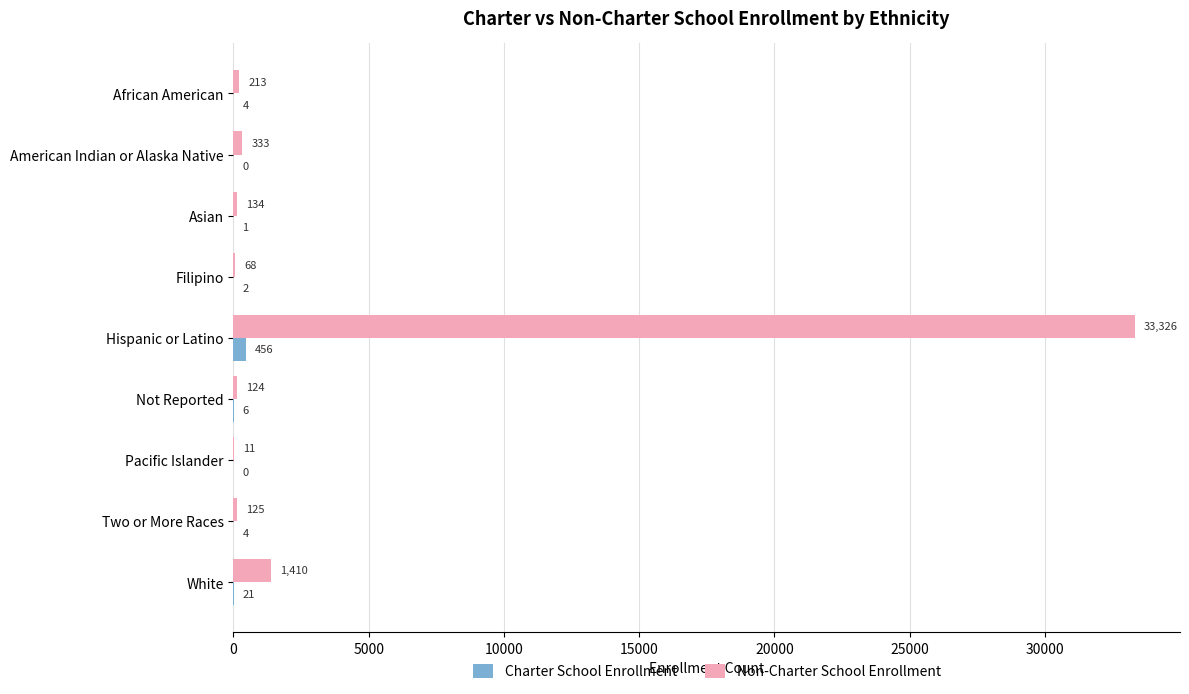

Which series has the largest range (max minus min)?

Non-Charter School Enrollment